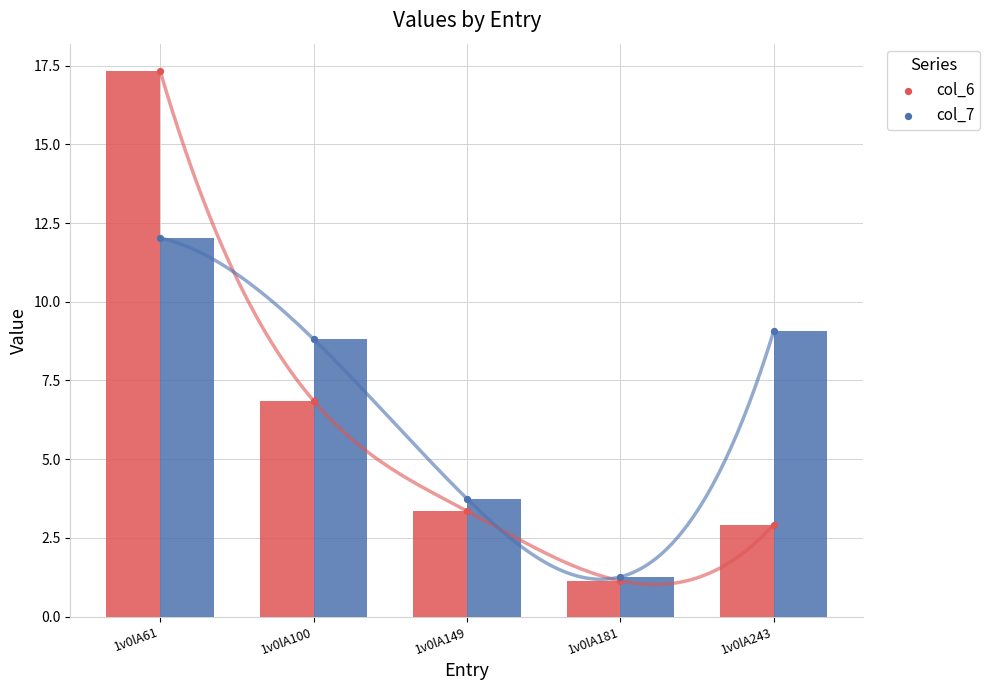

At which category is the sum across all series the highest?

1v0lA61